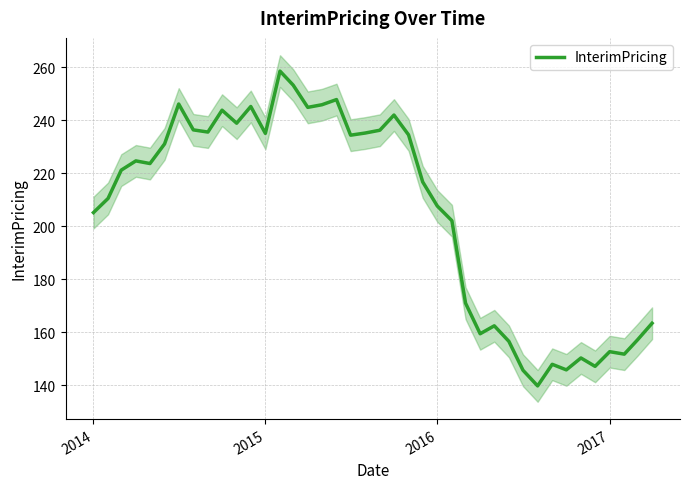

What is the value of the 38th point from the left?

151.8